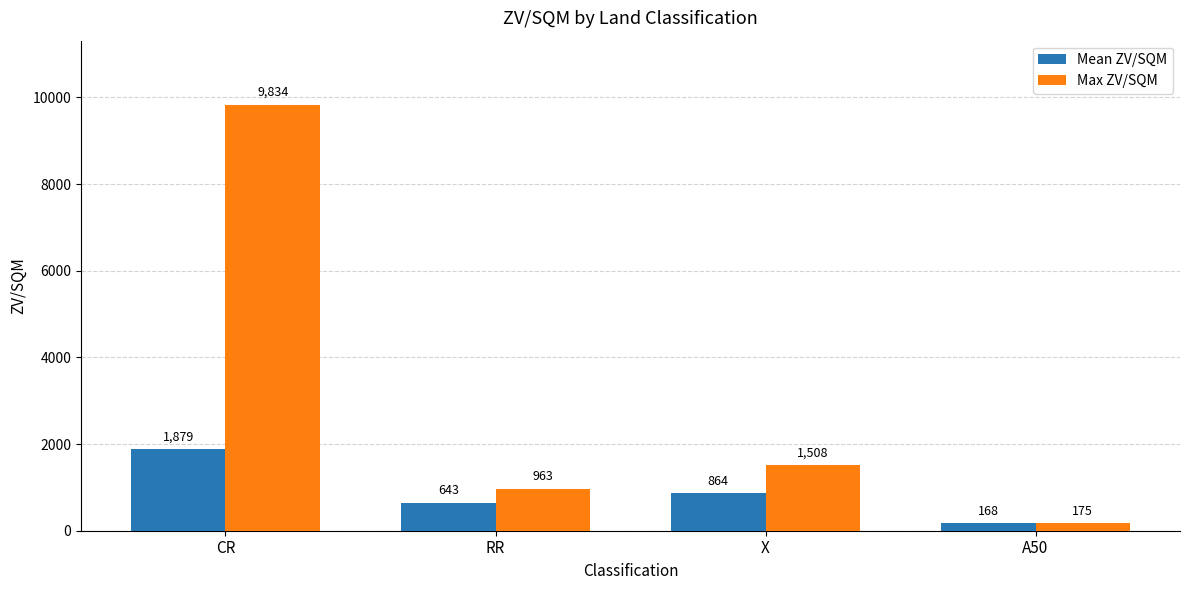

How many values in the Mean ZV/SQM series are below 863?

2